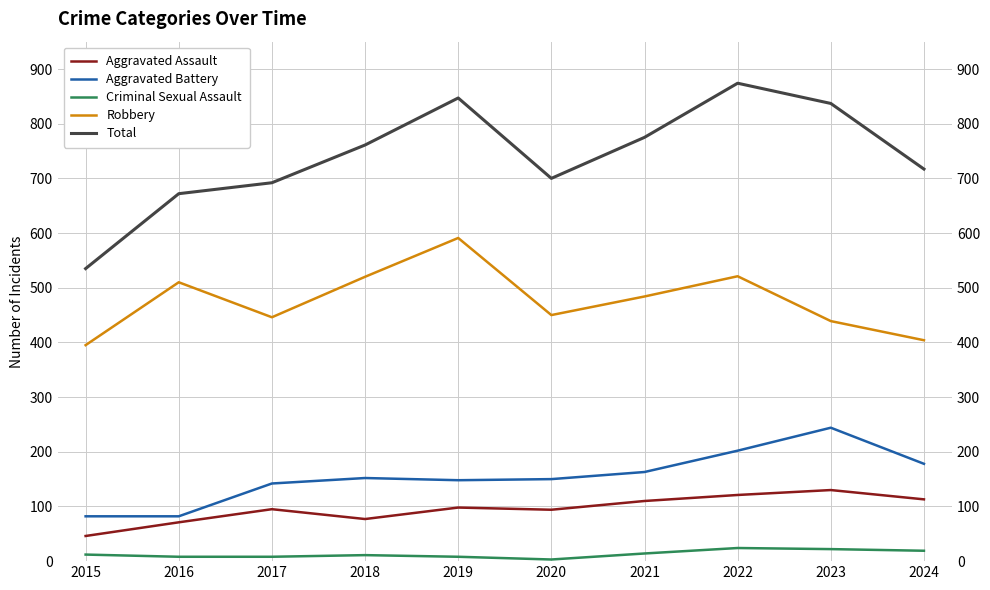

At which category is the sum across all series the highest?

2022